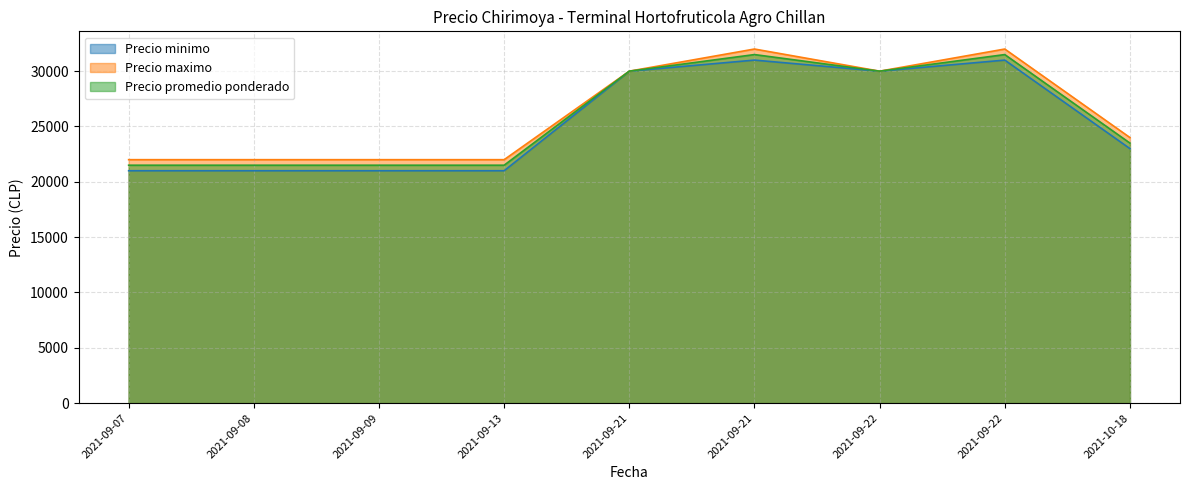

What is the difference between the Precio minimo values at 2021-10-18 and 2021-09-21?

8000